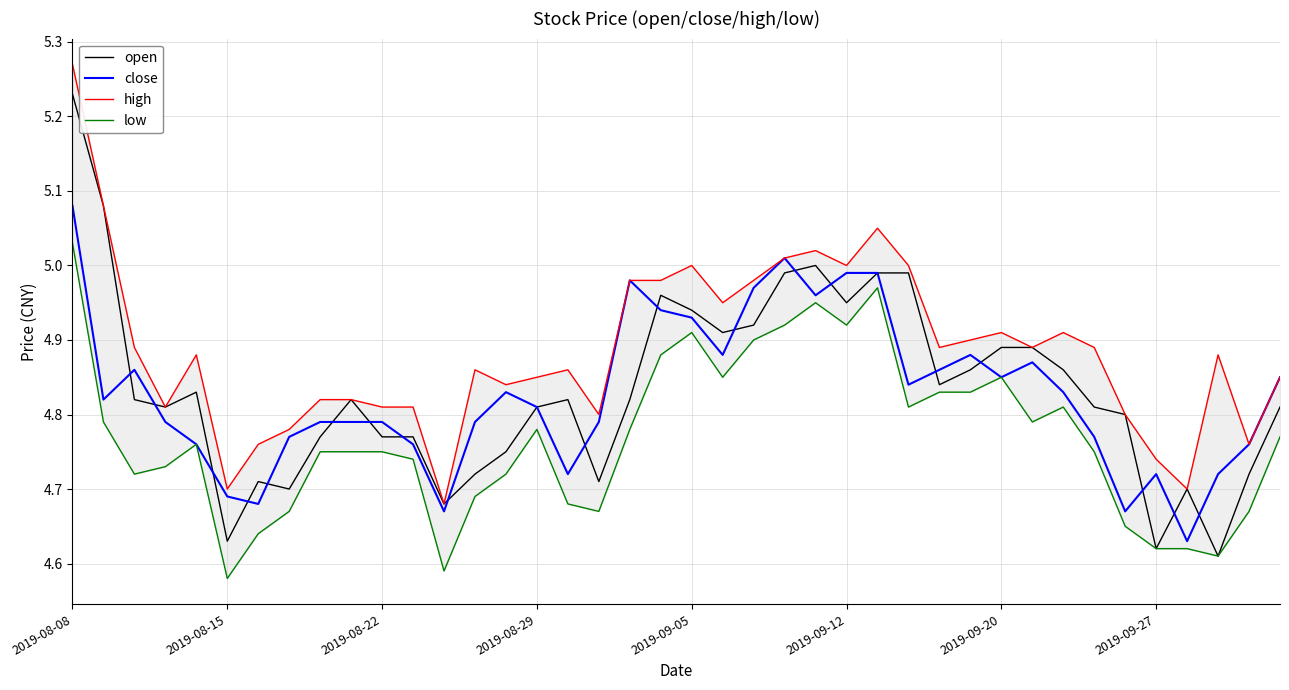

Is the value of open at 2019-08-22 greater than the value of low at 36?

Yes